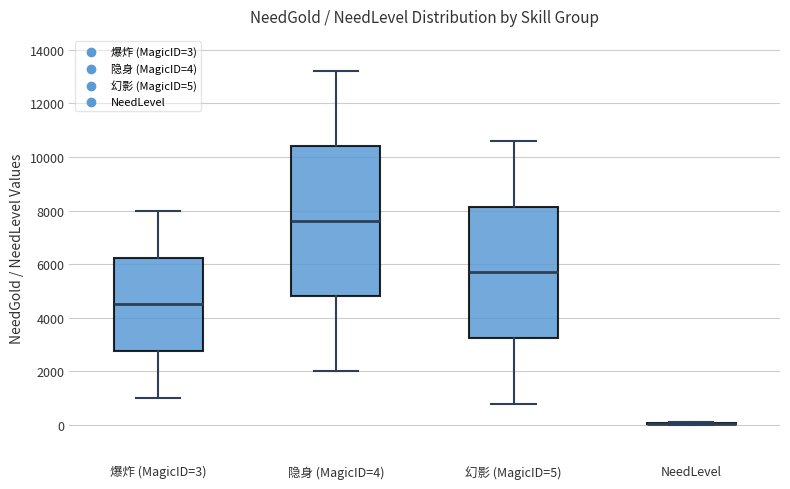

Reading left to right, transcribe this box plot: for each box, give where its median line is, the range the box spans, and where its two whiskers end, as read against the y-axis. The values are not printed on the chart, so give them approximately, as read against the axis.

爆炸 (MagicID=3): median 4600, box 2800 to 6200, whiskers 1000 to 8000
隐身 (MagicID=4): median 7600, box 4800 to 10400, whiskers 2000 to 13200
幻影 (MagicID=5): median 5800, box 3200 to 8200, whiskers 800 to 10600
NeedLevel: box collapsed to a line at 0, whiskers 0 to 0